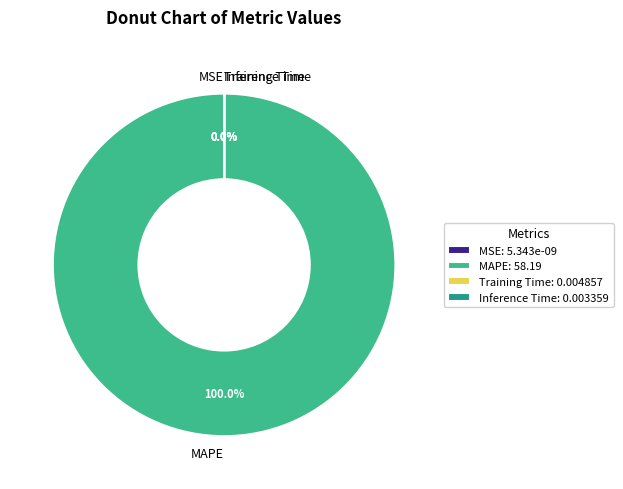

What percentage do MSE and MAPE together represent?

100.0%